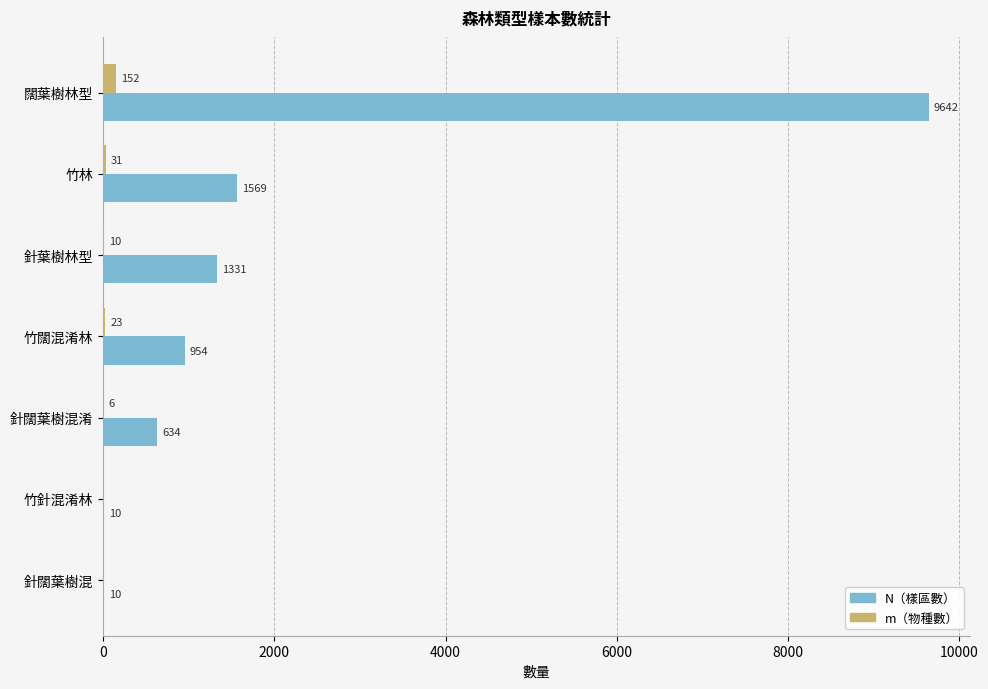

At which category is the sum across all series the highest?

闊葉樹林型